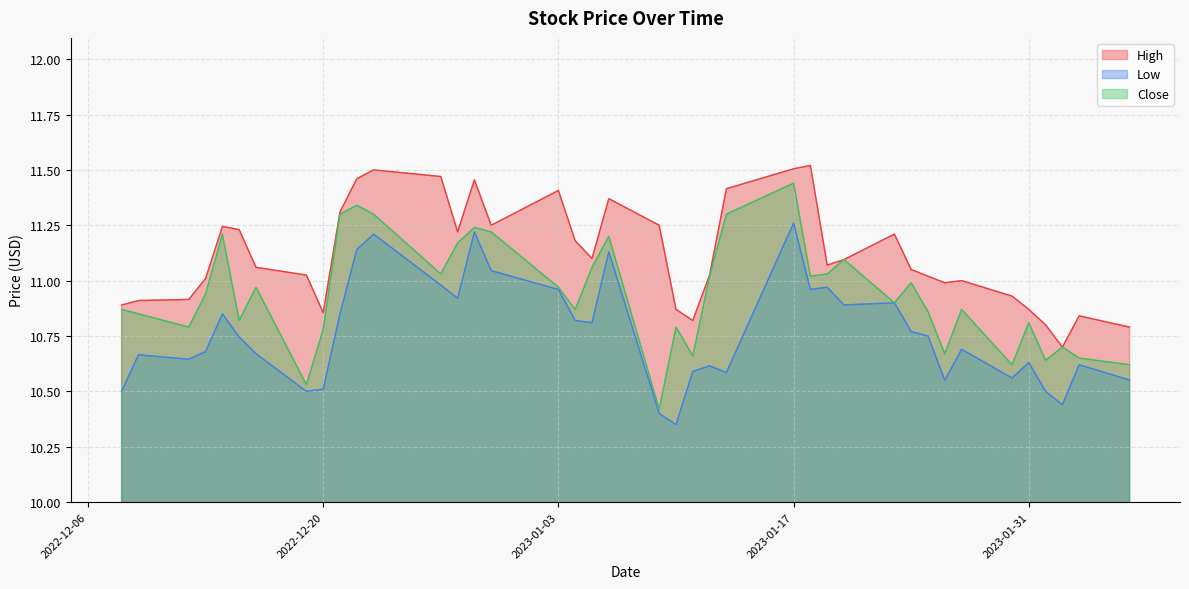

Rank the series by their average value, from lowest to highest.

Low, Close, High